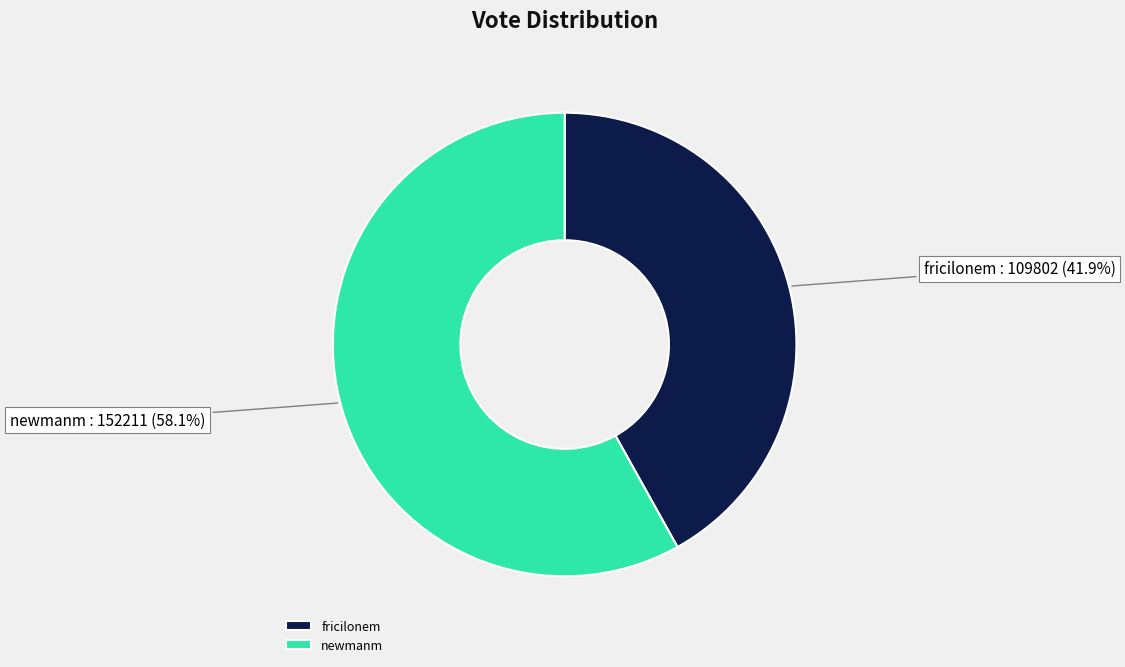

To the nearest percent, what percentage of the pie is fricilonem?

42%